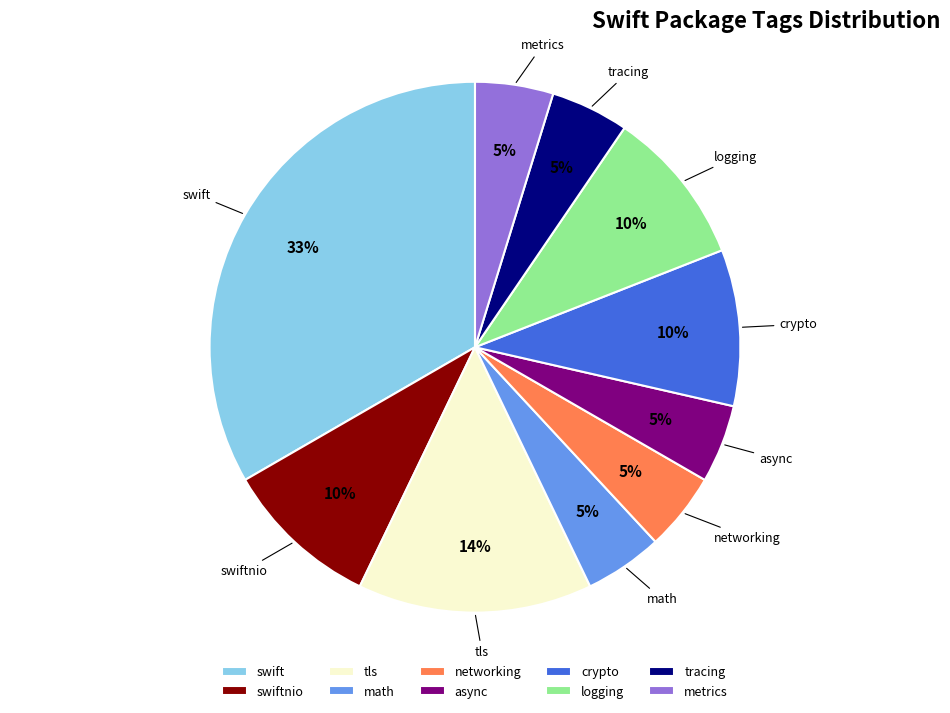

To the nearest percent, what is the average slice percentage?

10%